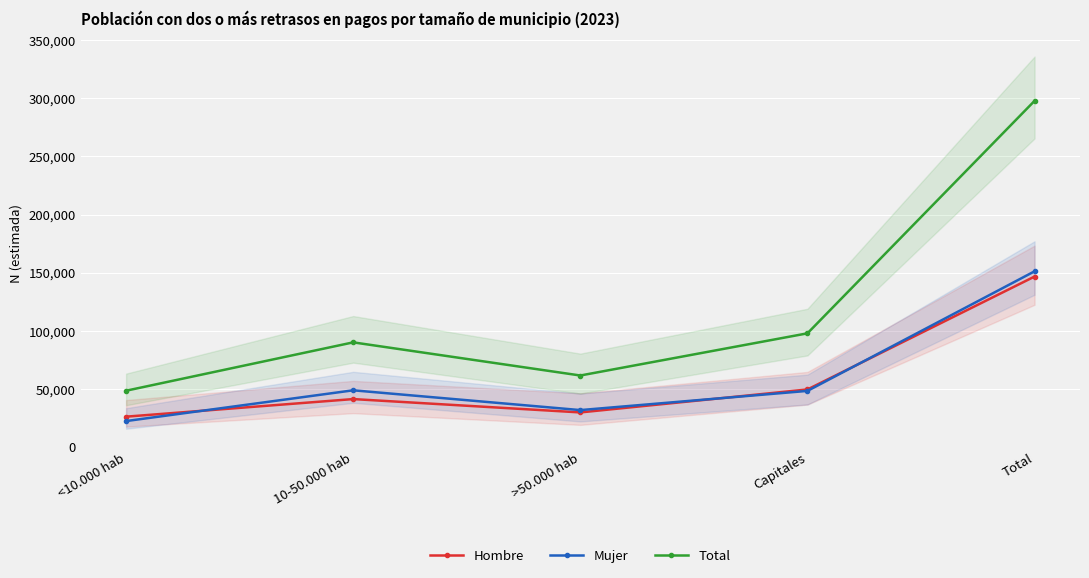

What value does the Mujer series have at 10-50.000 hab?

48799